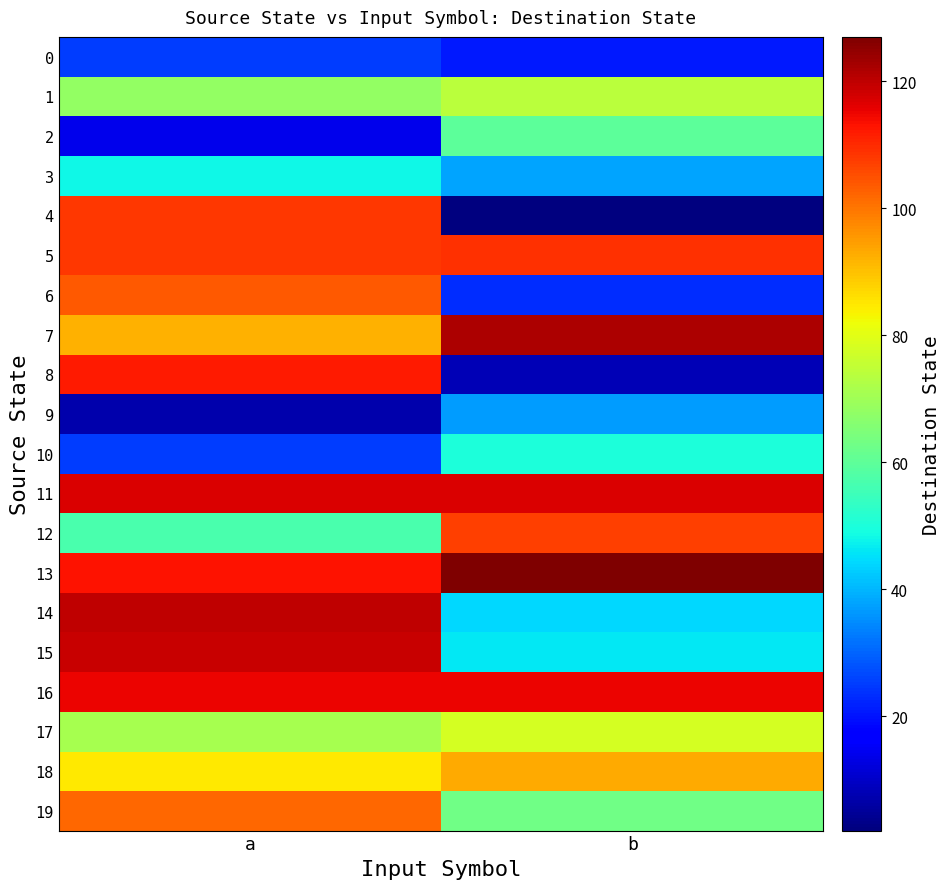

Rank the series by their maximum value, from highest to lowest.

13, 7, 14, 15, 11, 16, 8, 5, 4, 12, 6, 19, 18, 17, 1, 2, 10, 3, 9, 0